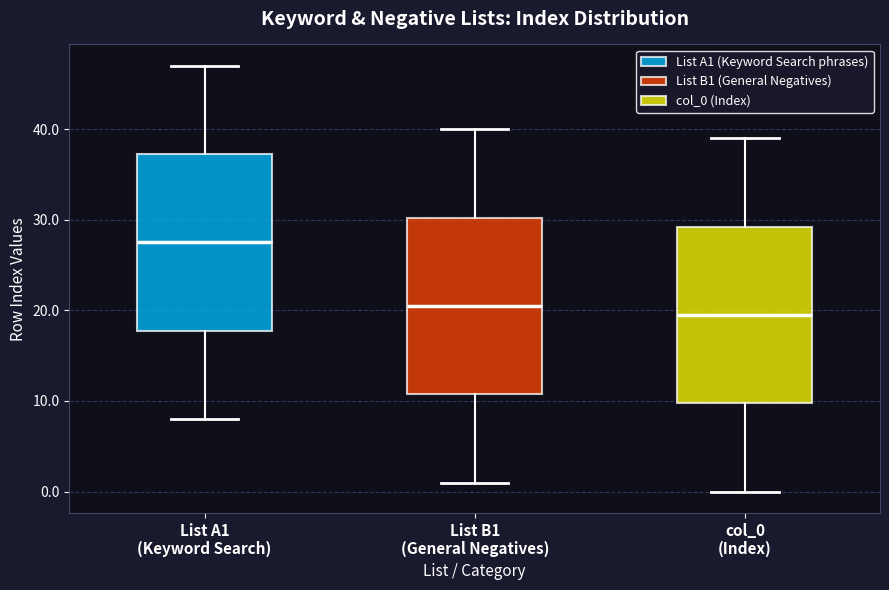

Where does the lower whisker of the box for List A1 (Keyword Search) end on the y-axis? The values are not printed on the chart, so give them approximately, as read against the axis.

8